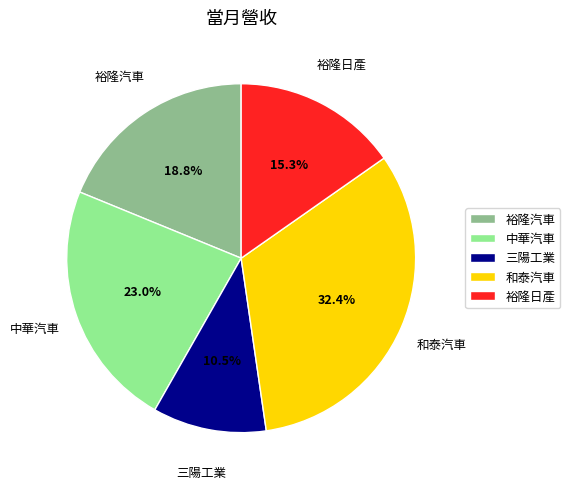

What percentage is NOT represented by 裕隆日產?

84.7%